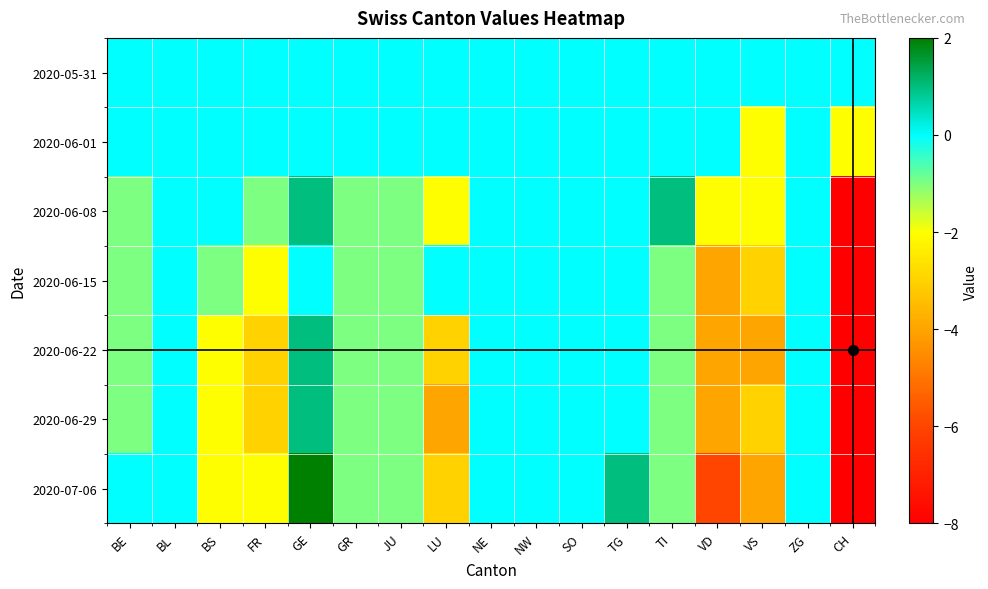

What is the maximum value shown in the chart?

2